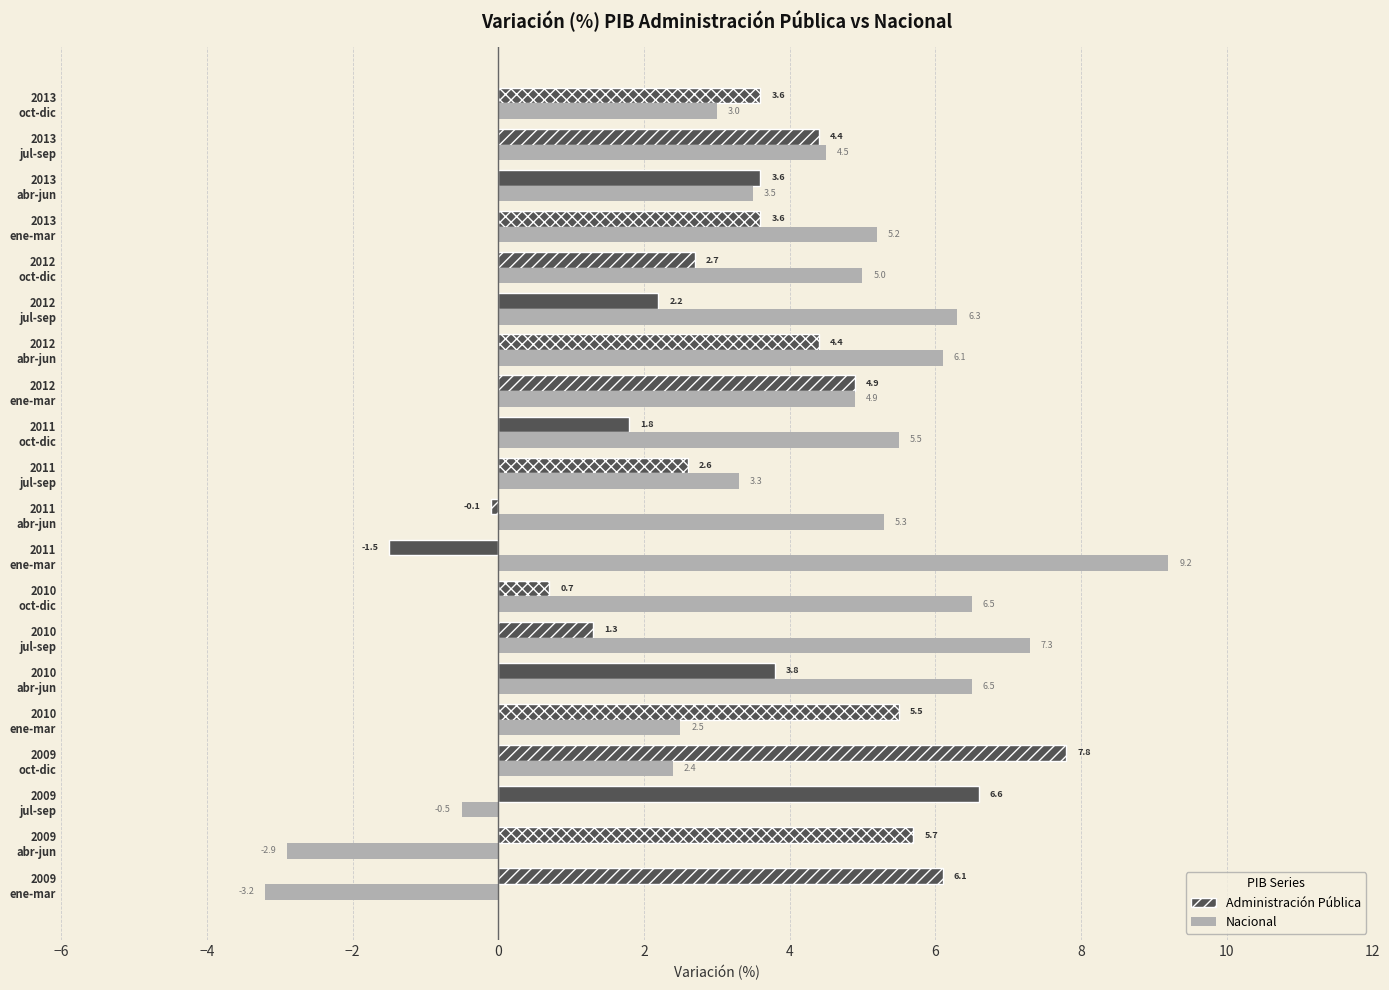

What is the difference between the maximum and second lowest values in the Administración Pública series?

7.9